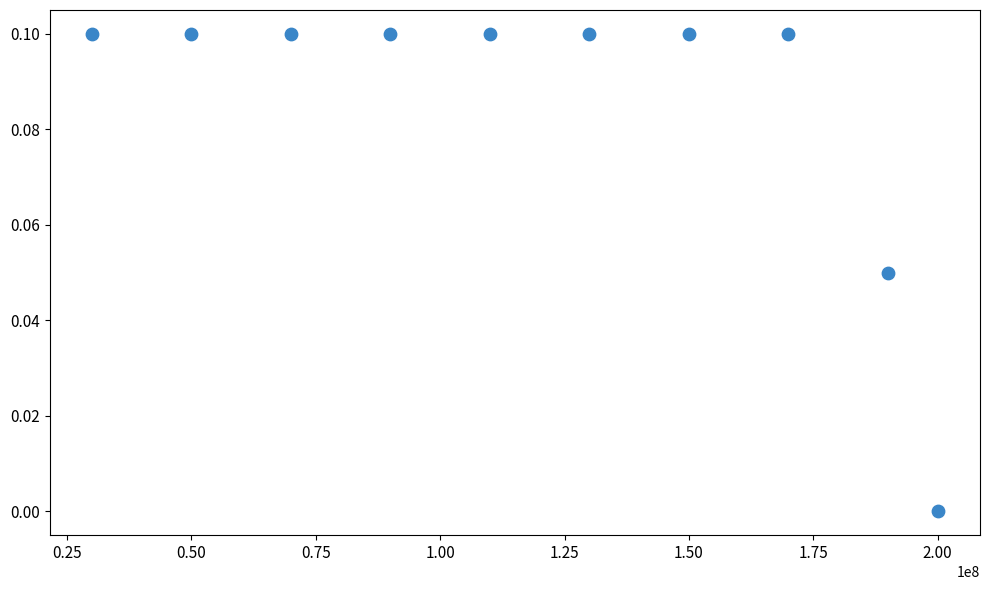

What is the average X value?

119000000.0